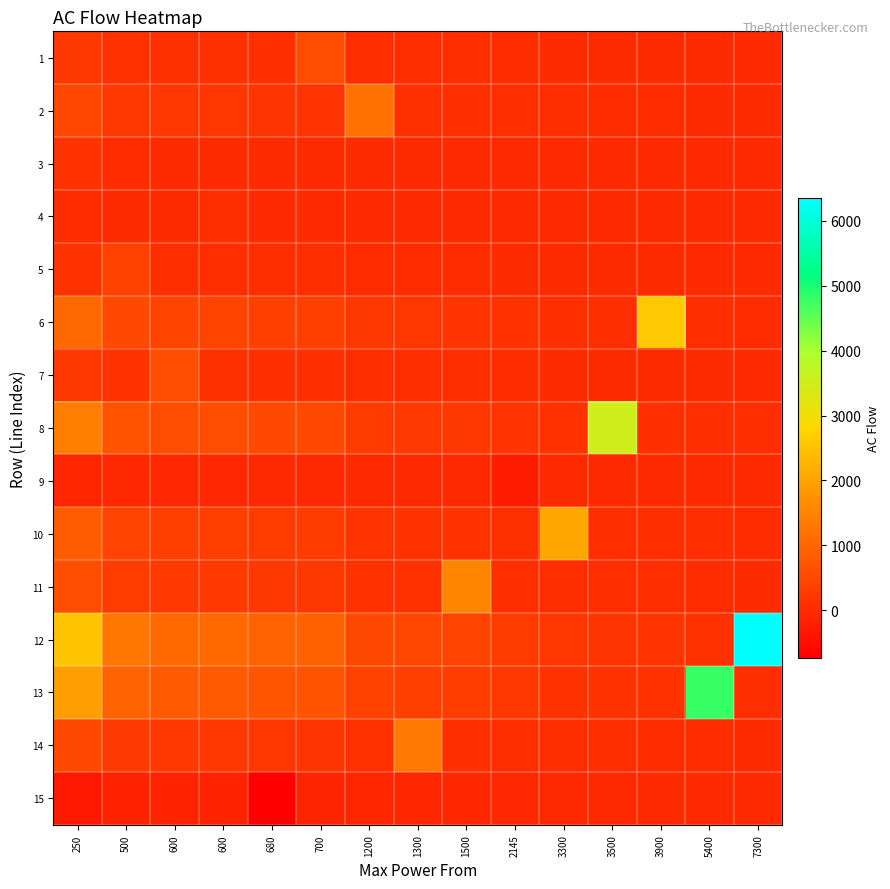

Reading left to right, transcribe all the data shown in this chart.

1: 250=229.1	500=114.6	600=95.5	600=95.5	680=84.2	700=572.8	1200=47.7	1300=44.1	1500=38.2	2145=26.7	3300=17.4	3500=16.4	3900=14.7	5400=10.6	7300=7.8
2: 250=480.0	500=240.0	600=200.0	600=200.0	680=176.5	700=171.4	1200=1200.0	1300=92.3	1500=80.0	2145=55.9	3300=36.4	3500=34.3	3900=30.8	5400=22.2	7300=16.4
3: 250=127.2	500=25.4	600=21.2	600=21.2	680=18.7	700=18.2	1200=10.6	1300=9.8	1500=8.5	2145=5.9	3300=3.9	3500=3.6	3900=3.3	5400=2.4	7300=1.7
4: 250=23.0	500=11.5	600=9.6	600=57.4	680=8.4	700=8.2	1200=4.8	1300=4.4	1500=3.8	2145=2.7	3300=1.7	3500=1.6	3900=1.5	5400=1.1	7300=0.8
5: 250=158.7	500=396.8	600=66.1	600=66.1	680=58.4	700=56.7	1200=33.1	1300=30.5	1500=26.5	2145=18.5	3300=12.0	3500=11.3	3900=10.2	5400=7.3	7300=5.4
6: 250=1035.2	500=517.6	600=431.4	600=431.4	680=380.6	700=369.7	1200=215.7	1300=199.1	1500=172.5	2145=120.7	3300=78.4	3500=73.9	3900=2588.1	5400=47.9	7300=35.5
7: 250=240.0	500=120.0	600=600.0	600=100.0	680=88.2	700=85.7	1200=50.0	1300=46.2	1500=40.0	2145=28.0	3300=18.2	3500=17.1	3900=15.4	5400=11.1	7300=8.2
8: 250=1400.0	500=700.0	600=583.3	600=583.3	680=514.7	700=500.0	1200=291.7	1300=269.2	1500=233.3	2145=163.2	3300=106.1	3500=3500.0	3900=89.7	5400=64.8	7300=47.9
9: 250=-86.0	500=-43.0	600=-35.8	600=-35.8	680=-31.6	700=-30.7	1200=-17.9	1300=-16.5	1500=-14.3	2145=-215.1	3300=-6.5	3500=-6.1	3900=-5.5	5400=-4.0	7300=-2.9
10: 250=829.1	500=414.6	600=345.5	600=345.5	680=304.8	700=296.1	1200=172.7	1300=159.4	1500=138.2	2145=96.6	3300=2072.8	3500=59.2	3900=53.1	5400=38.4	7300=28.4
11: 250=600.0	500=300.0	600=250.0	600=250.0	680=220.6	700=214.3	1200=125.0	1300=115.4	1500=1500.0	2145=69.9	3300=45.5	3500=42.9	3900=38.5	5400=27.8	7300=20.5
12: 250=2543.0	500=1271.5	600=1059.6	600=1059.6	680=934.9	700=908.2	1200=529.8	1300=489.0	1500=423.8	2145=296.4	3300=192.6	3500=181.6	3900=163.0	5400=117.7	7300=6357.4
13: 250=1920.0	500=960.0	600=800.0	600=800.0	680=705.9	700=685.7	1200=400.0	1300=369.2	1500=320.0	2145=223.8	3300=145.5	3500=137.1	3900=123.1	5400=4800.0	7300=65.8
14: 250=520.0	500=260.0	600=216.7	600=216.7	680=191.2	700=185.7	1200=108.3	1300=1300.0	1500=86.7	2145=60.6	3300=39.4	3500=37.1	3900=33.3	5400=24.1	7300=17.8
15: 250=-296.0	500=-148.0	600=-123.3	600=-123.3	680=-740.0	700=-105.7	1200=-61.7	1300=-56.9	1500=-49.3	2145=-34.5	3300=-22.4	3500=-21.1	3900=-19.0	5400=-13.7	7300=-10.1